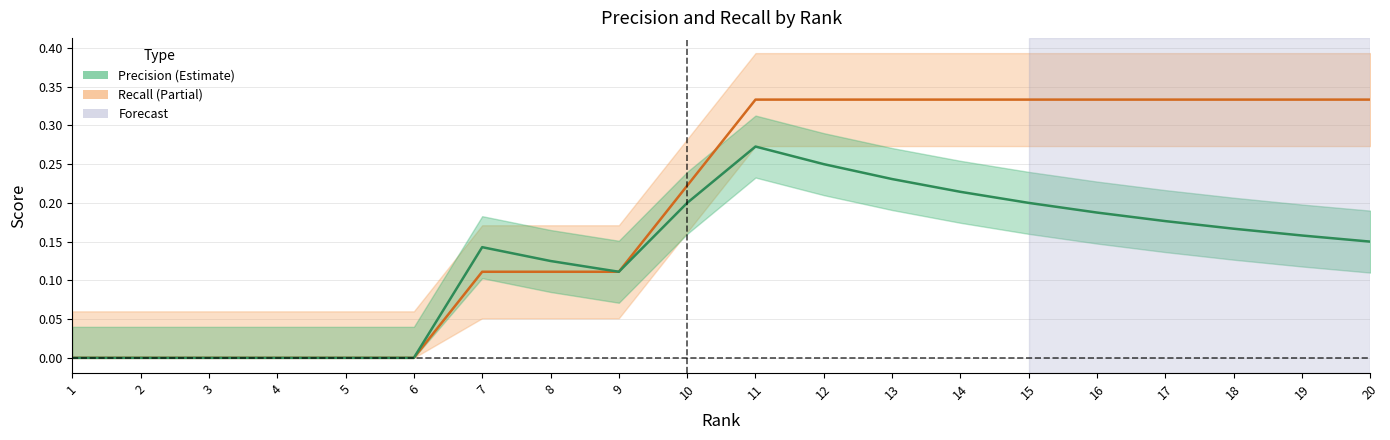

What is the total value across all series at 18?

0.5